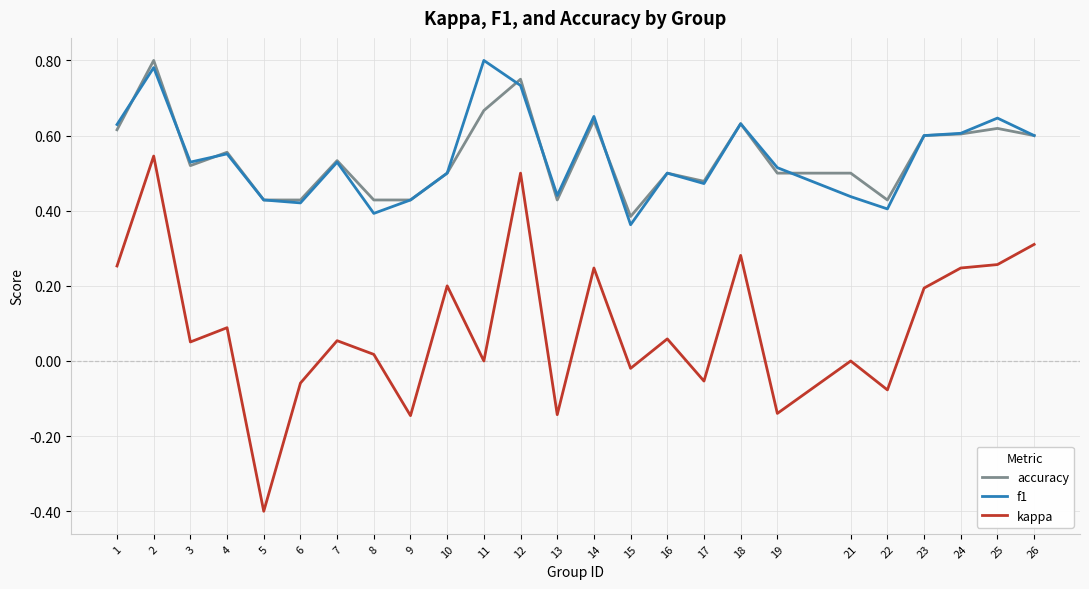

The accuracy series shows 0.2 at 9. True or false?

False